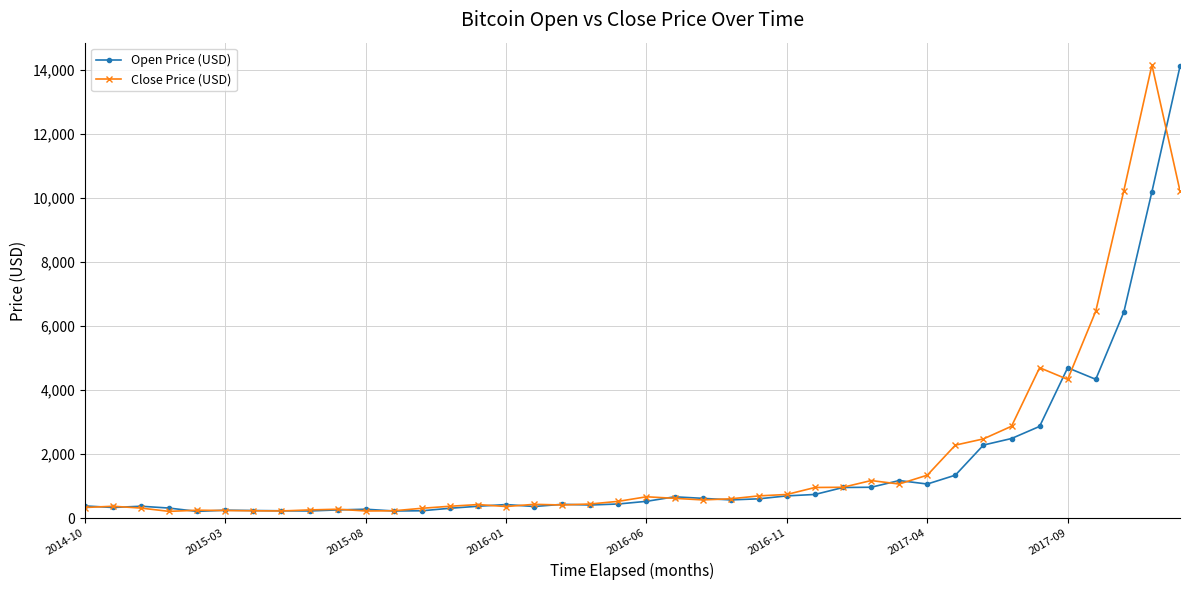

Does the chart display data point markers on the line(s)?

Yes